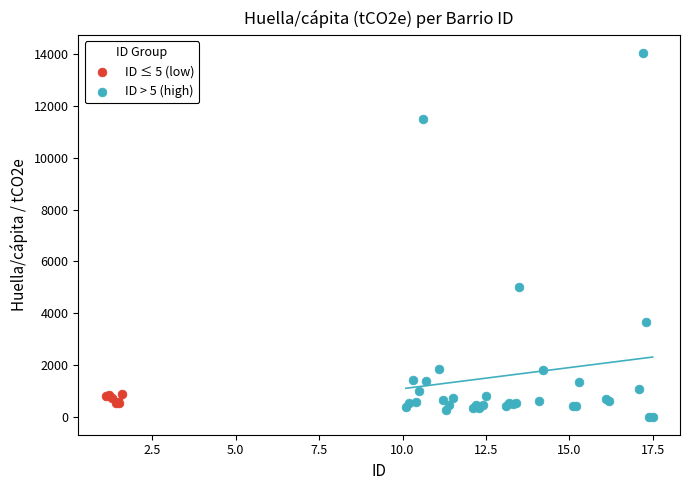

What are all the series names shown in the legend?

ID ≤ 5 (low), ID > 5 (high)